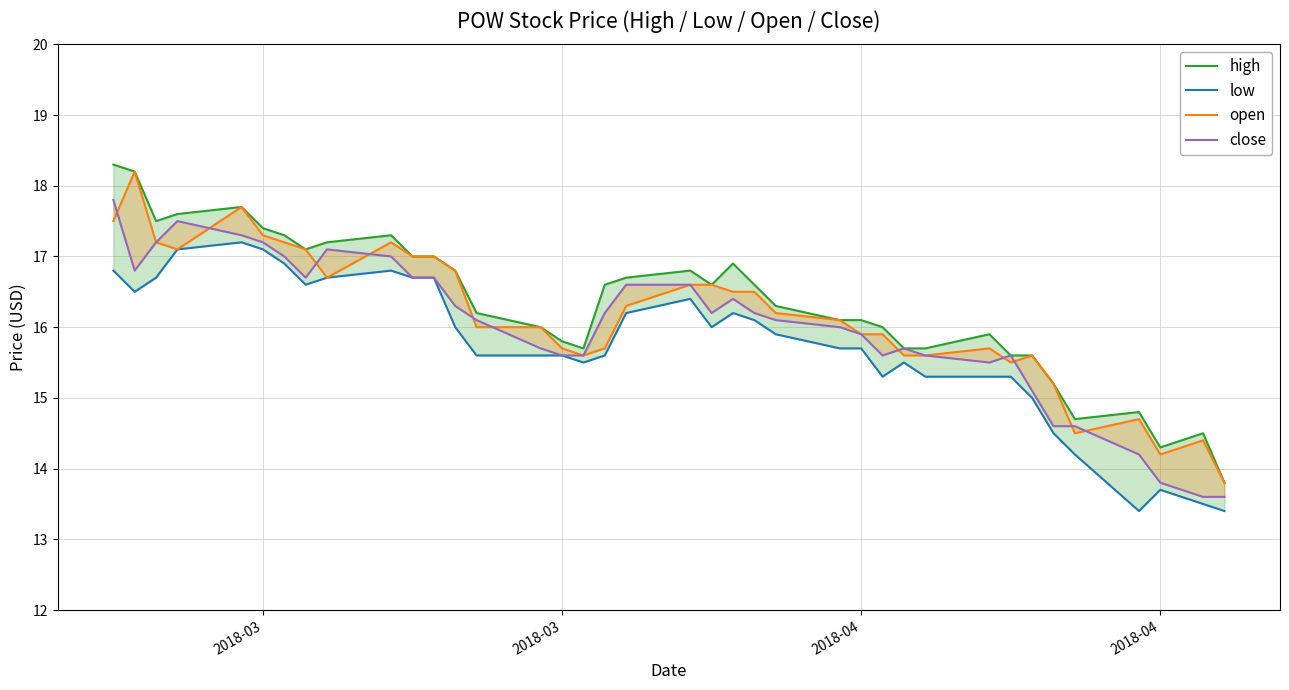

Reading left to right, what are all the values shown in this chart?

high: 18.3	18.2	17.5	17.6	17.7	17.4	17.3	17.1	17.2	17.3	17.0	17.0	16.8	16.2	16.0	15.8	15.7	16.6	16.7	16.8	16.6	16.9	16.6	16.3	16.1	16.1	16.0	15.7	15.7	15.9	15.6	15.6	15.2	14.7	14.8	14.3	14.5	13.8
low: 16.8	16.5	16.7	17.1	17.2	17.1	16.9	16.6	16.7	16.8	16.7	16.7	16.0	15.6	15.6	15.6	15.5	15.6	16.2	16.4	16.0	16.2	16.1	15.9	15.7	15.7	15.3	15.5	15.3	15.3	15.3	15.0	14.5	14.2	13.4	13.7	13.5	13.4
open: 17.5	18.2	17.2	17.1	17.7	17.3	17.2	17.1	16.7	17.2	17.0	17.0	16.8	16.0	16.0	15.7	15.6	15.7	16.3	16.6	16.6	16.5	16.5	16.2	16.1	15.9	15.9	15.6	15.6	15.7	15.5	15.6	15.2	14.5	14.7	14.2	14.4	13.8
close: 17.8	16.8	17.2	17.5	17.3	17.2	17.0	16.7	17.1	17.0	16.7	16.7	16.3	16.1	15.7	15.6	15.6	16.2	16.6	16.6	16.2	16.4	16.2	16.1	16.0	15.9	15.6	15.7	15.6	15.5	15.6	15.1	14.6	14.6	14.2	13.8	13.6	13.6